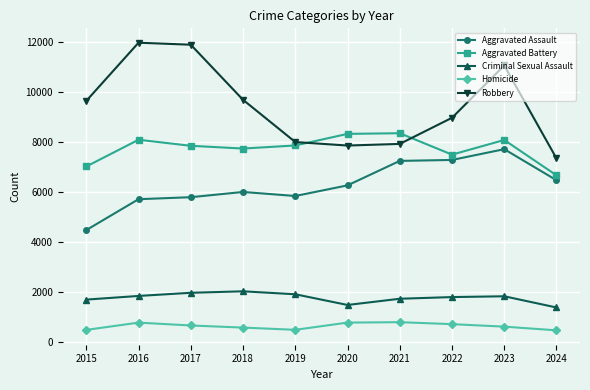

True or false: Aggravated Battery has a value of 2719 at 2016.

False